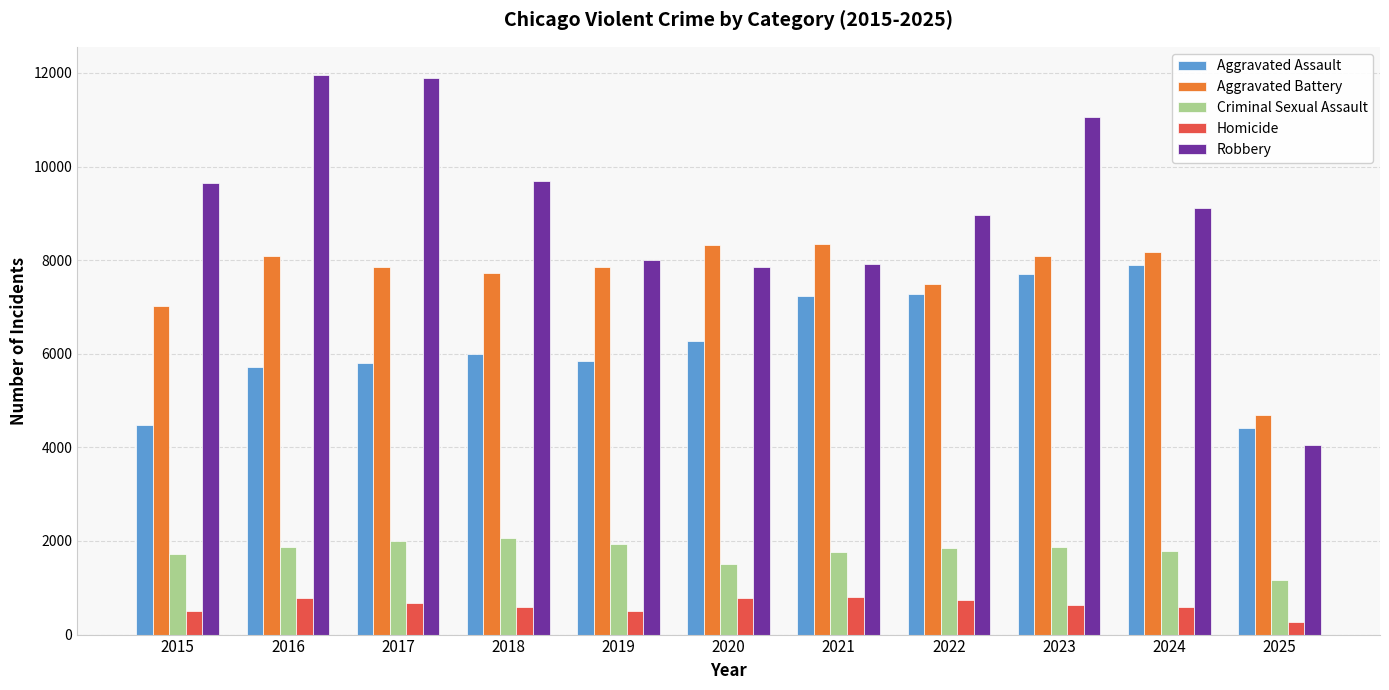

Is the value of Criminal Sexual Assault at 2021 greater than the value of Robbery at 2024?

No